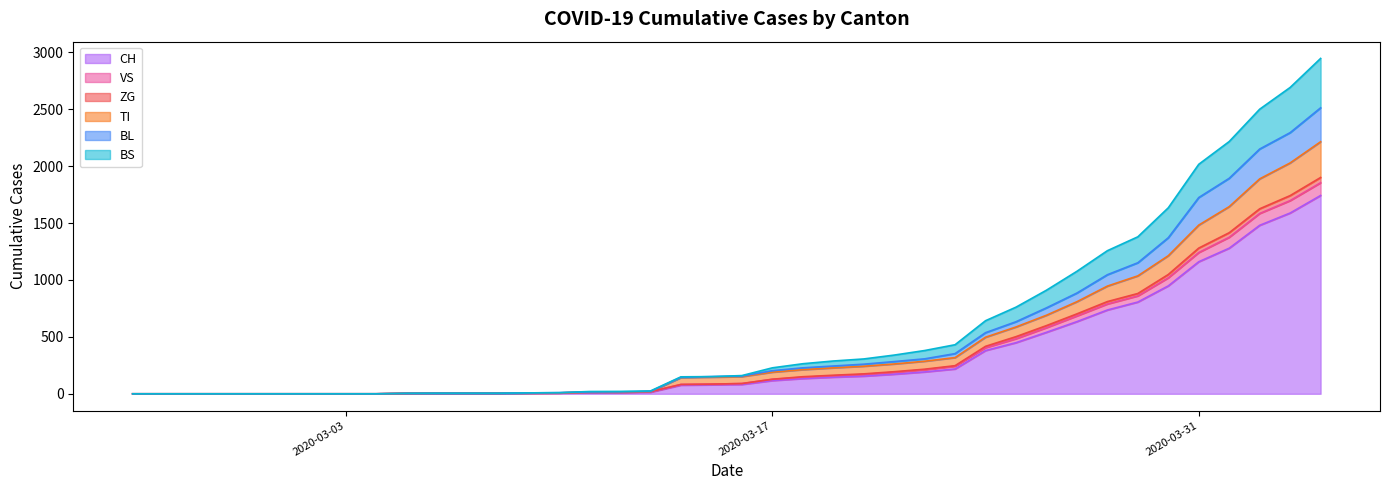

What is the maximum value for CH?

1742